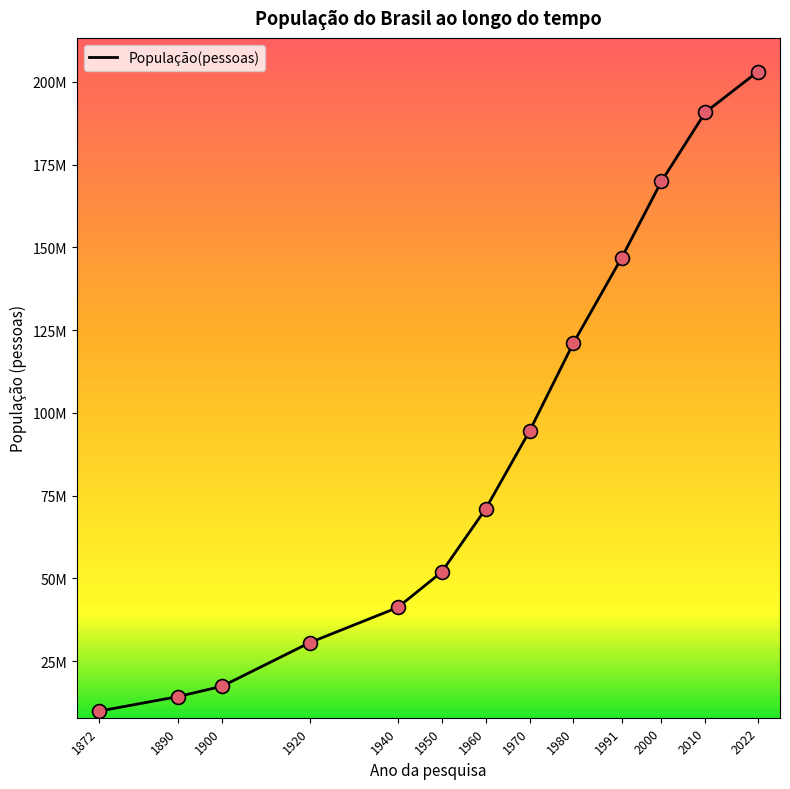

What is the change in value from 2010 to 2022?

+12324957